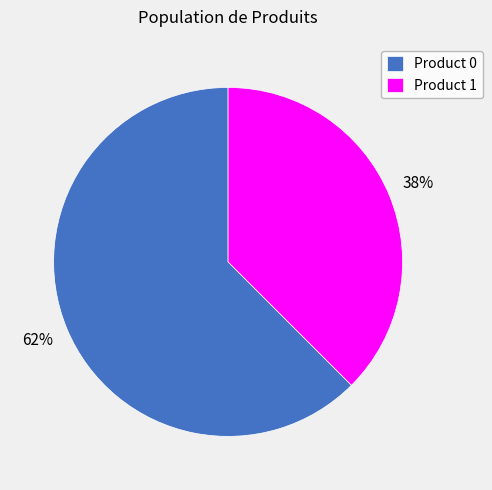

Rank the categories by value from lowest to highest.

Product 1, Product 0